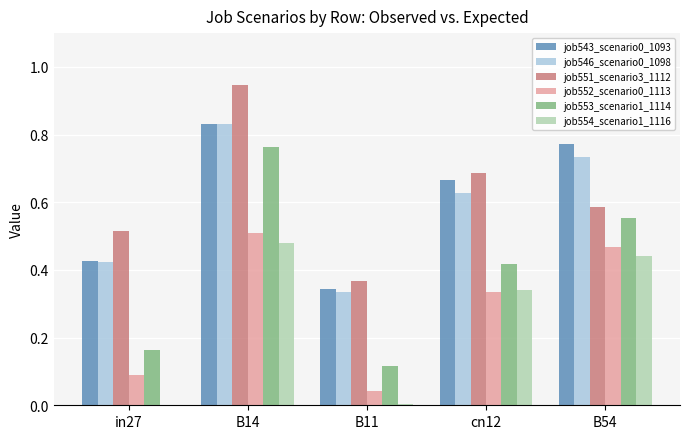

What is the sum of all job554_scenario1_1116 values?

1.3